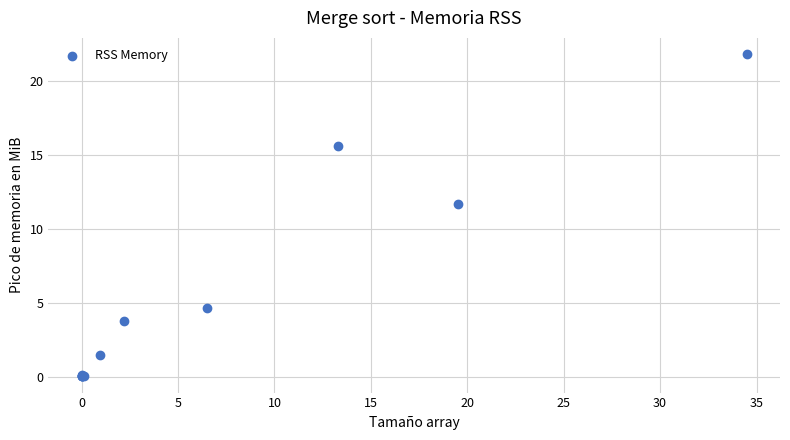

What Y value in the scatter plot is closest to 10?

11.7